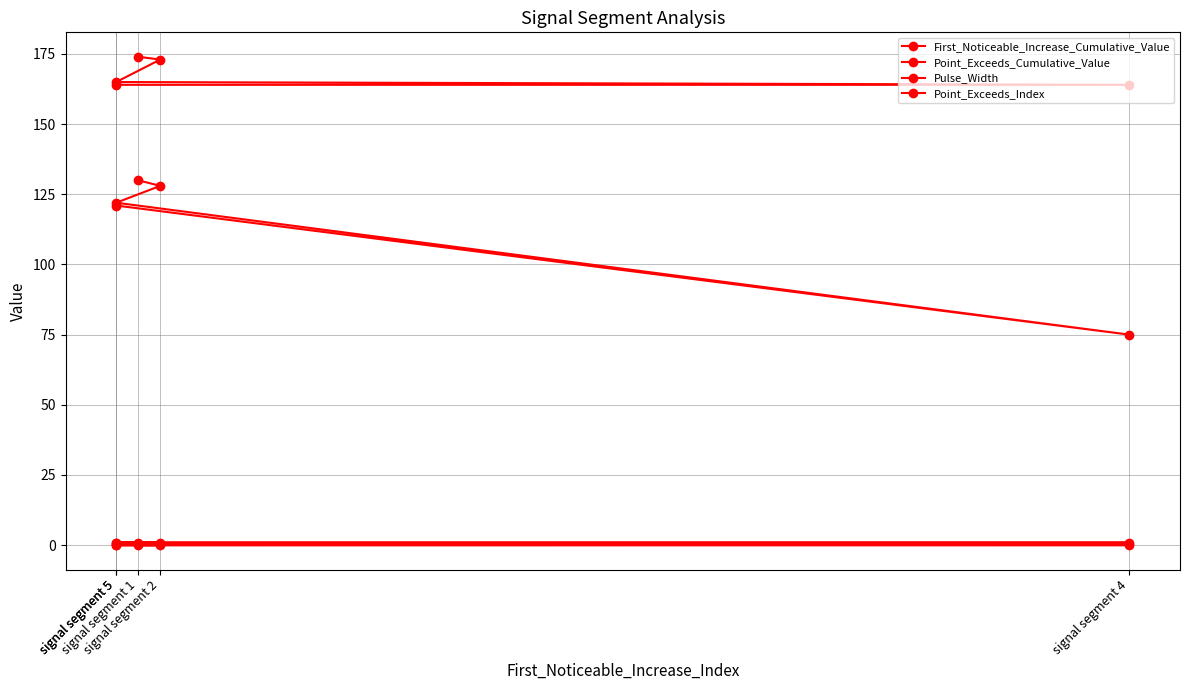

At which label does Point_Exceeds_Cumulative_Value reach its minimum?

signal segment 1